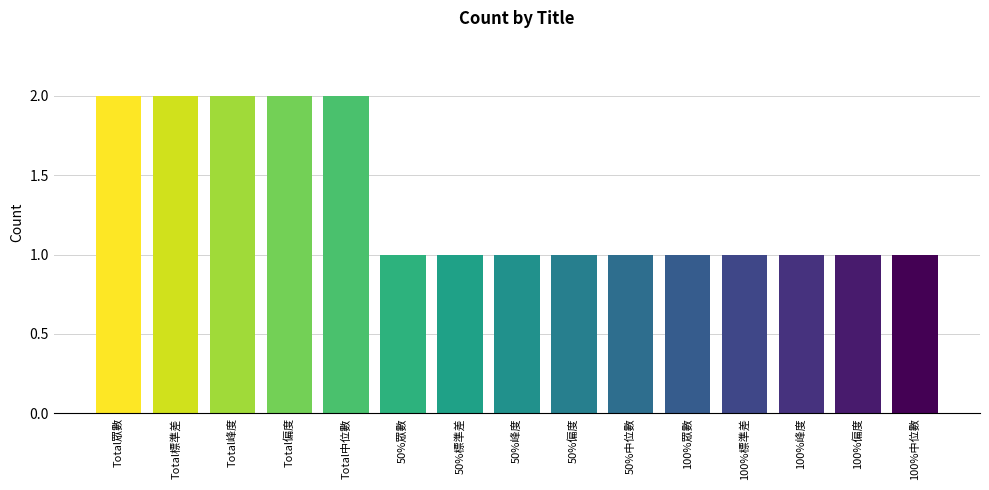

How many values are between 1 and 2?

15